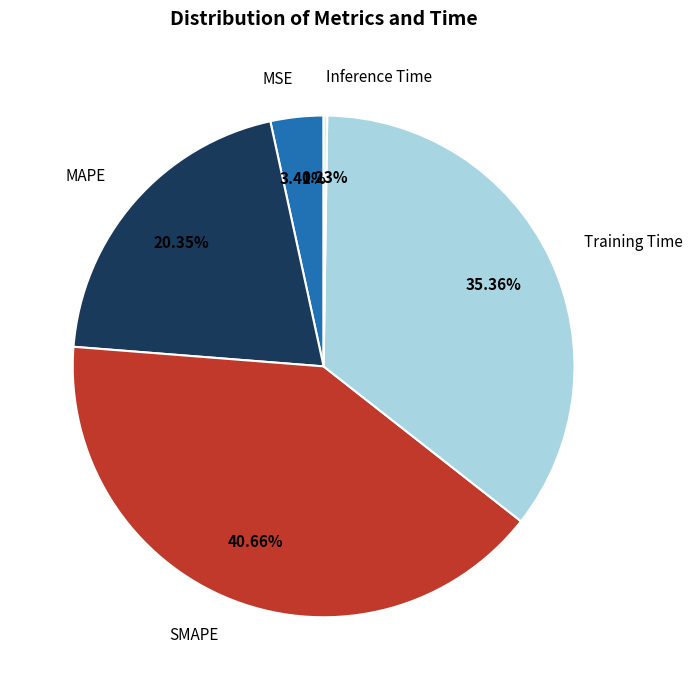

Is there a majority slice in this chart?

No